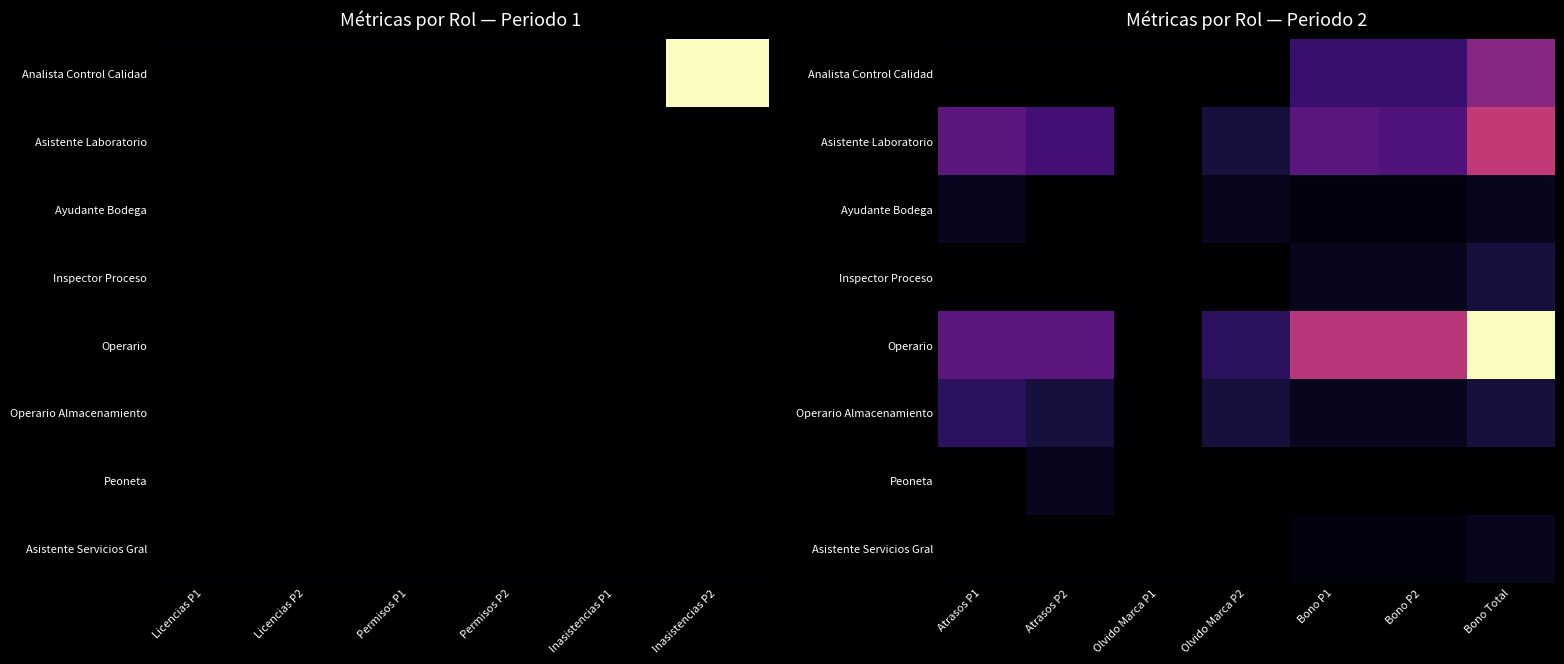

Is the value of Ayudante Bodega at Atrasos P2 greater than the value of Operario at Atrasos P1?

No